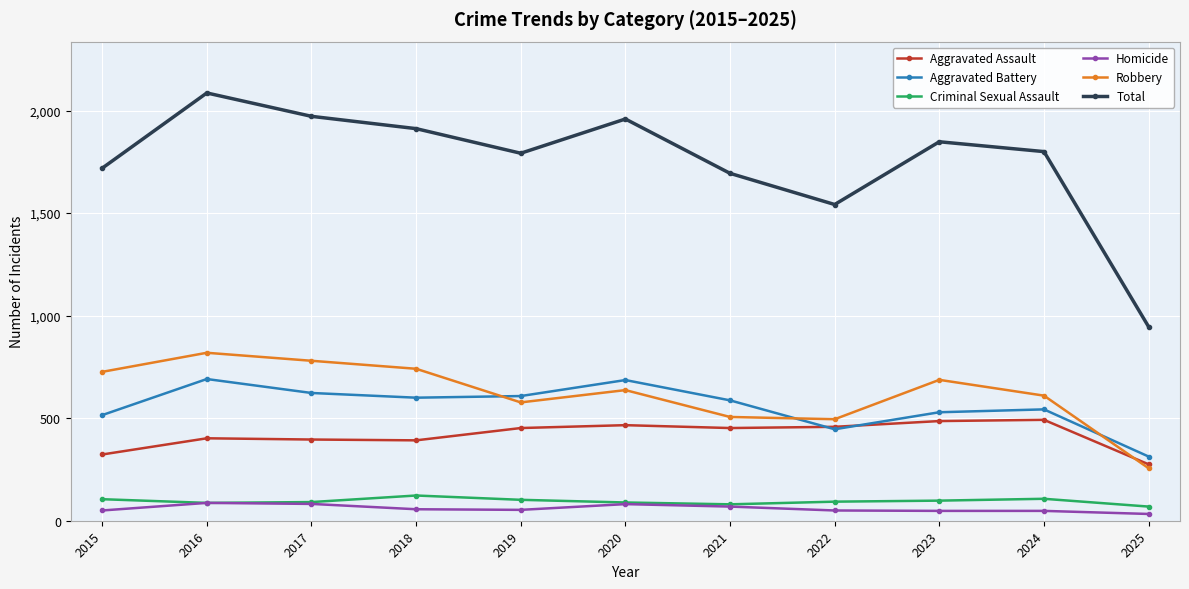

True or false: Criminal Sexual Assault and Aggravated Battery cross at least once.

False